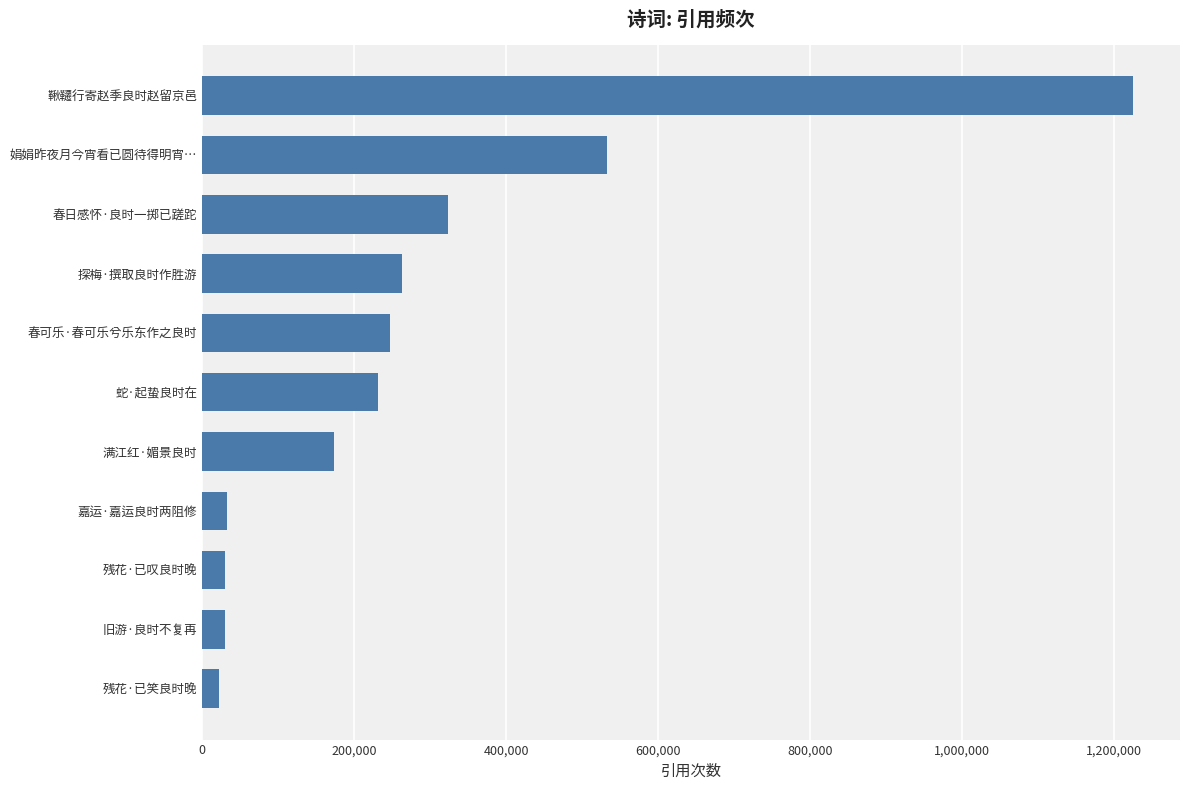

At which label is the value closest to 623941?

娟娟昨夜月今宵看已圆待得明宵…